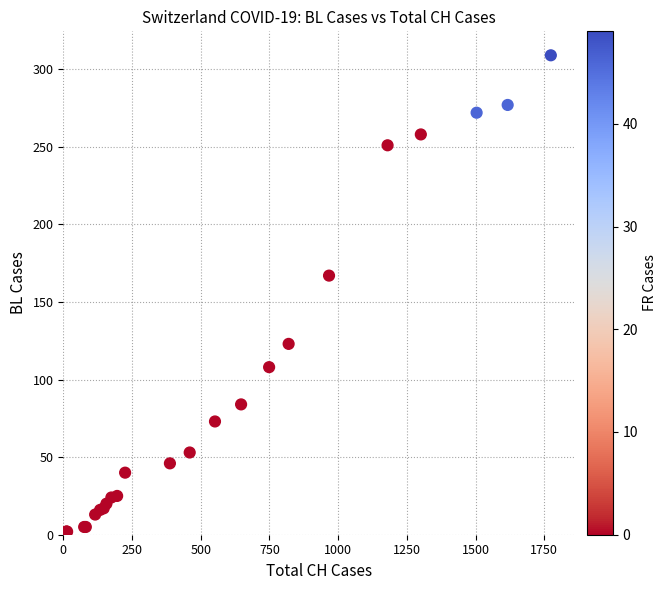

What Y value in the scatter plot is closest to 154?

167